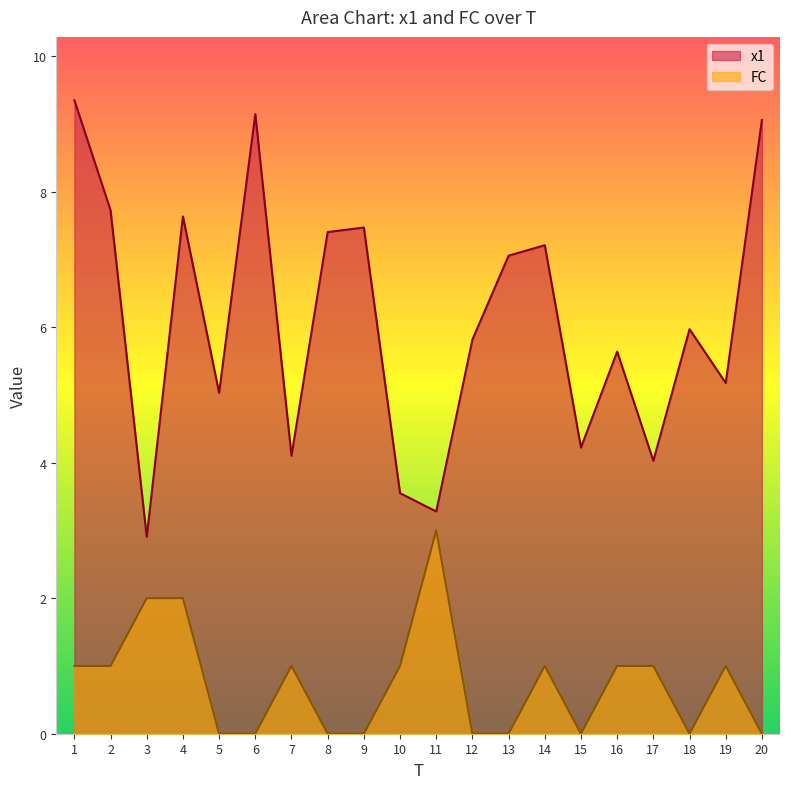

What is the difference between the FC values at 13 and 4?

2.0